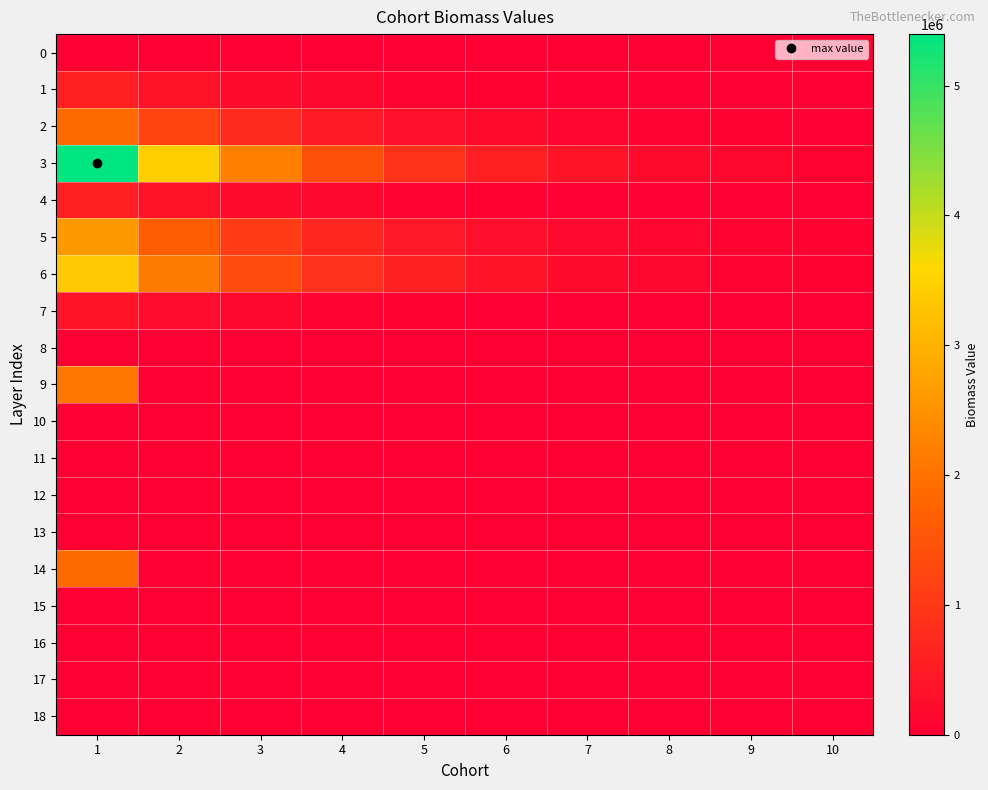

Which series has the largest total across all categories?

3